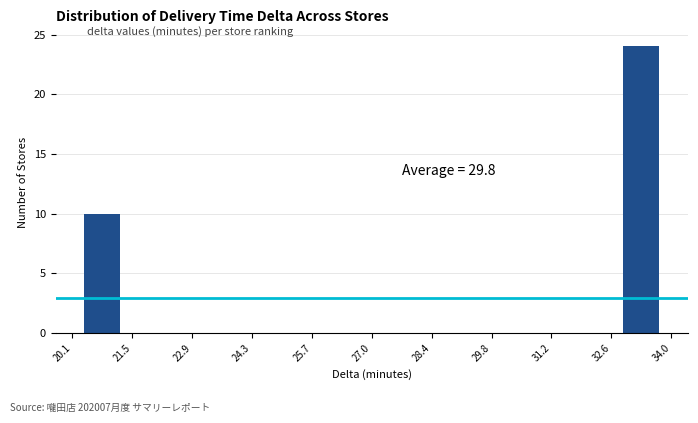

Which range on the x-axis has the tallest bar?

32.6 to 34.0